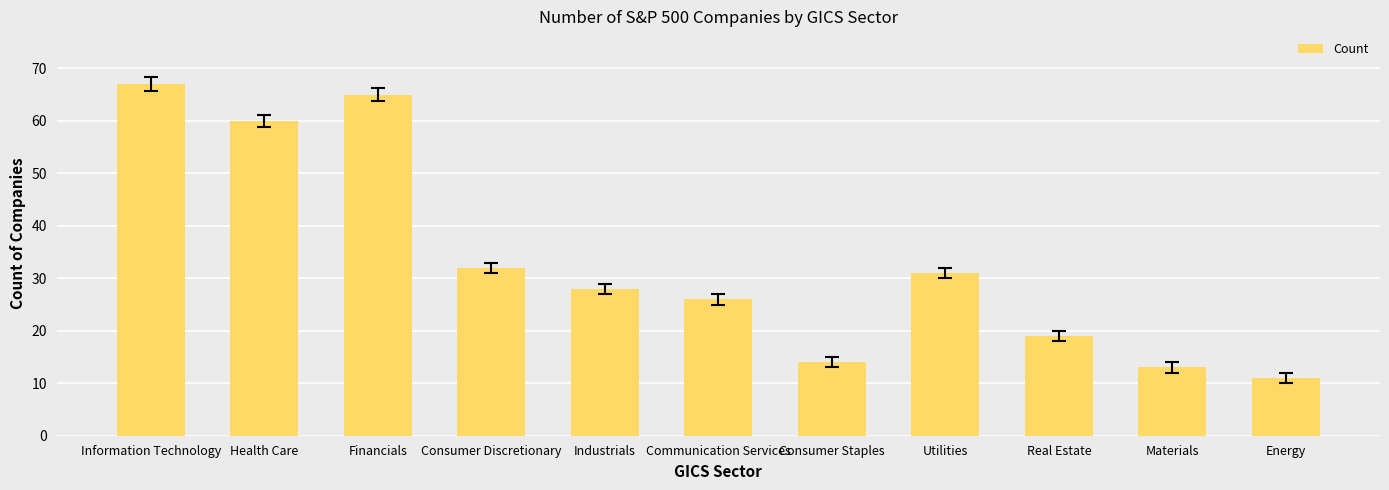

Reading left to right, transcribe all the data shown in this chart.

67	60	65	32	28	26	14	31	19	13	11